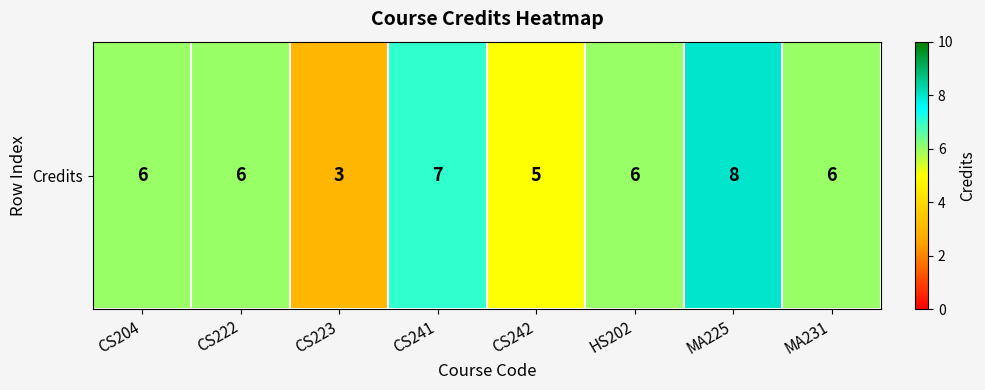

Is it true that the value at CS223 is 1?

False